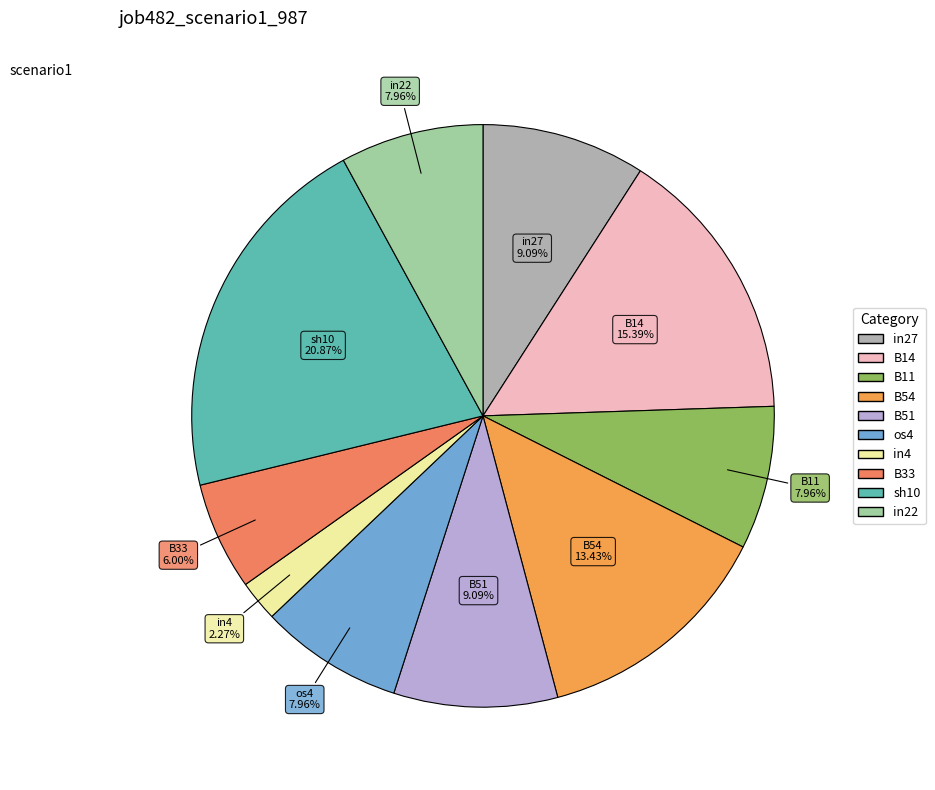

Which has a higher value, B33 or in22?

in22